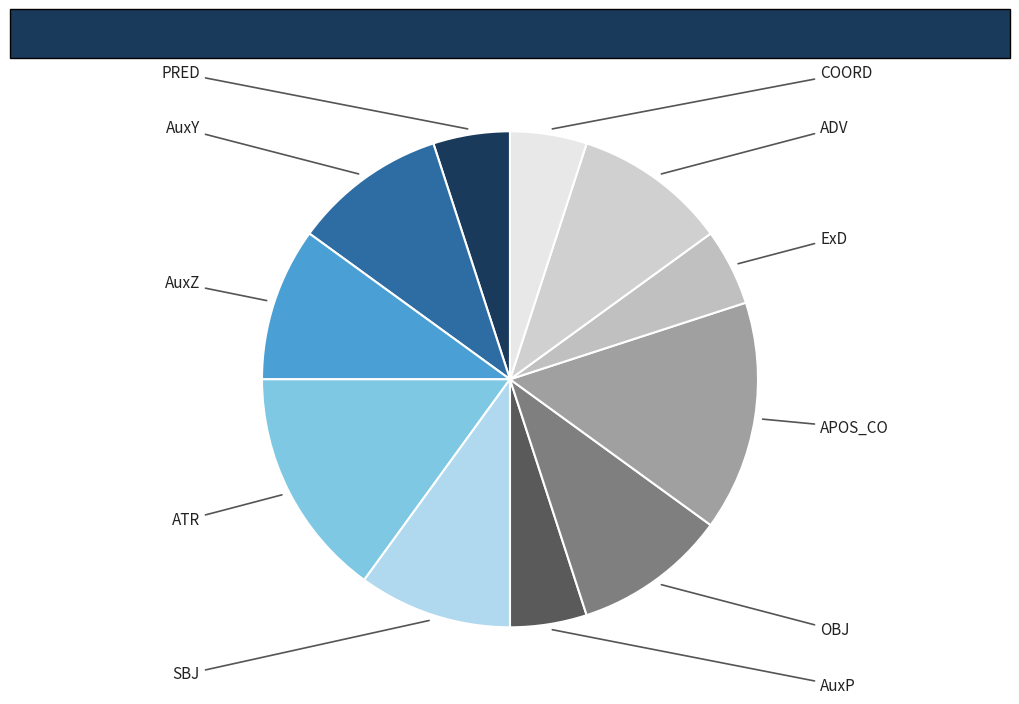

What is the largest slice in the pie chart?

ATR